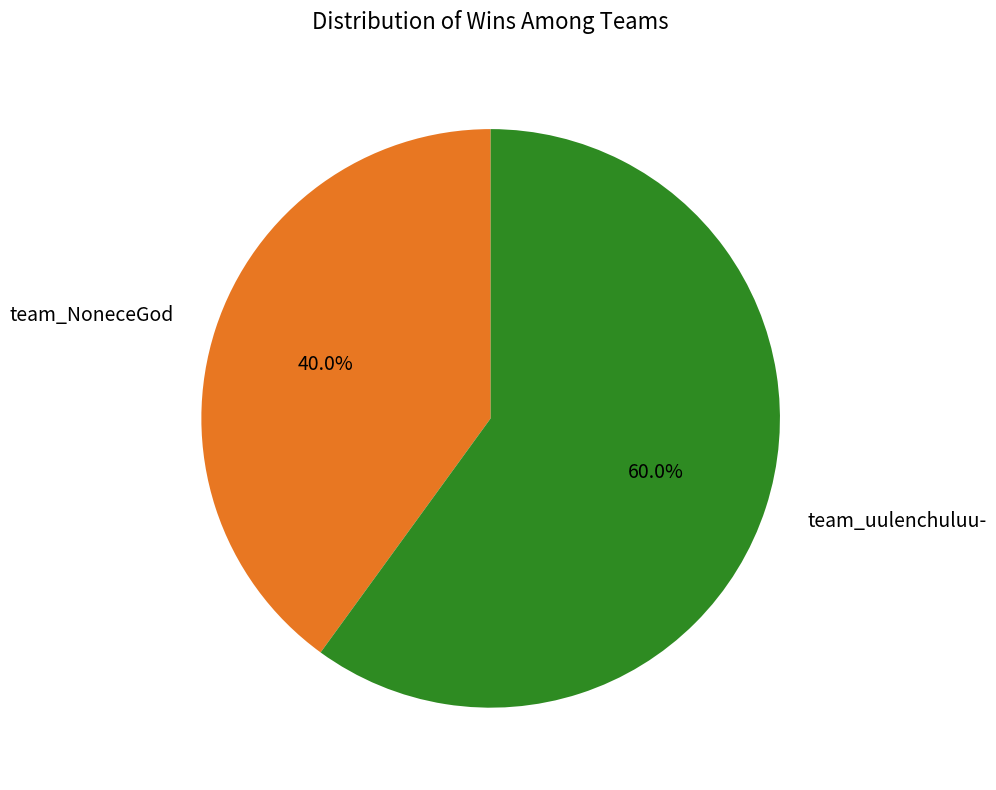

To the nearest percent, what portion does team_uulenchuluu- represent?

60%